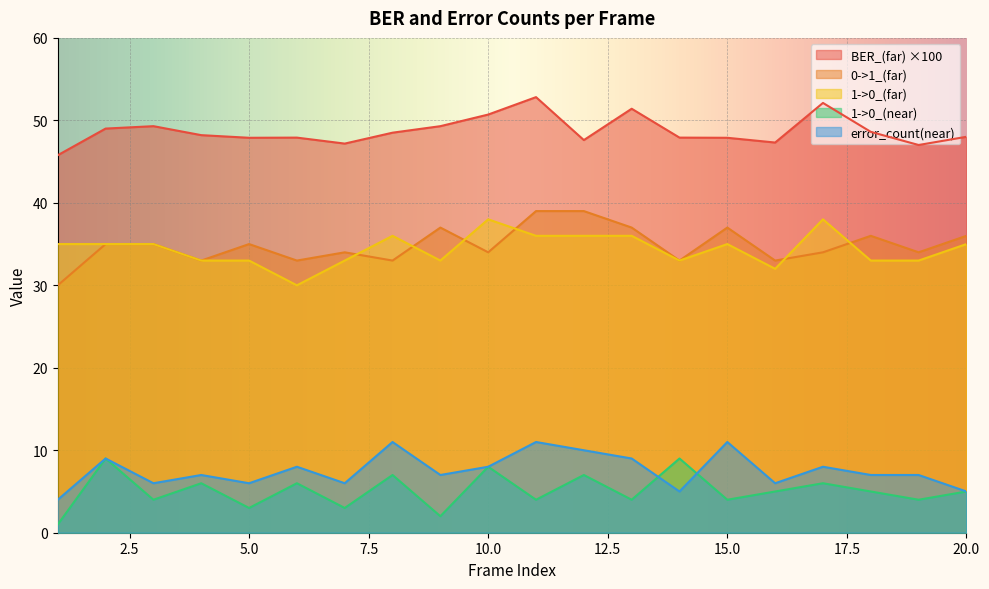

What is the highest value of the 1->0_(near) series?

9.0